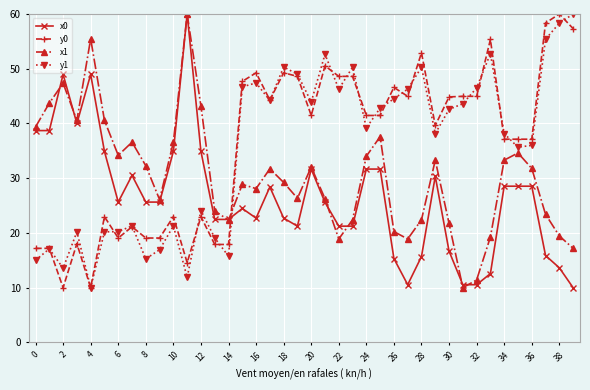

After their last crossing, which series has the higher values: y0 or x1?

y0